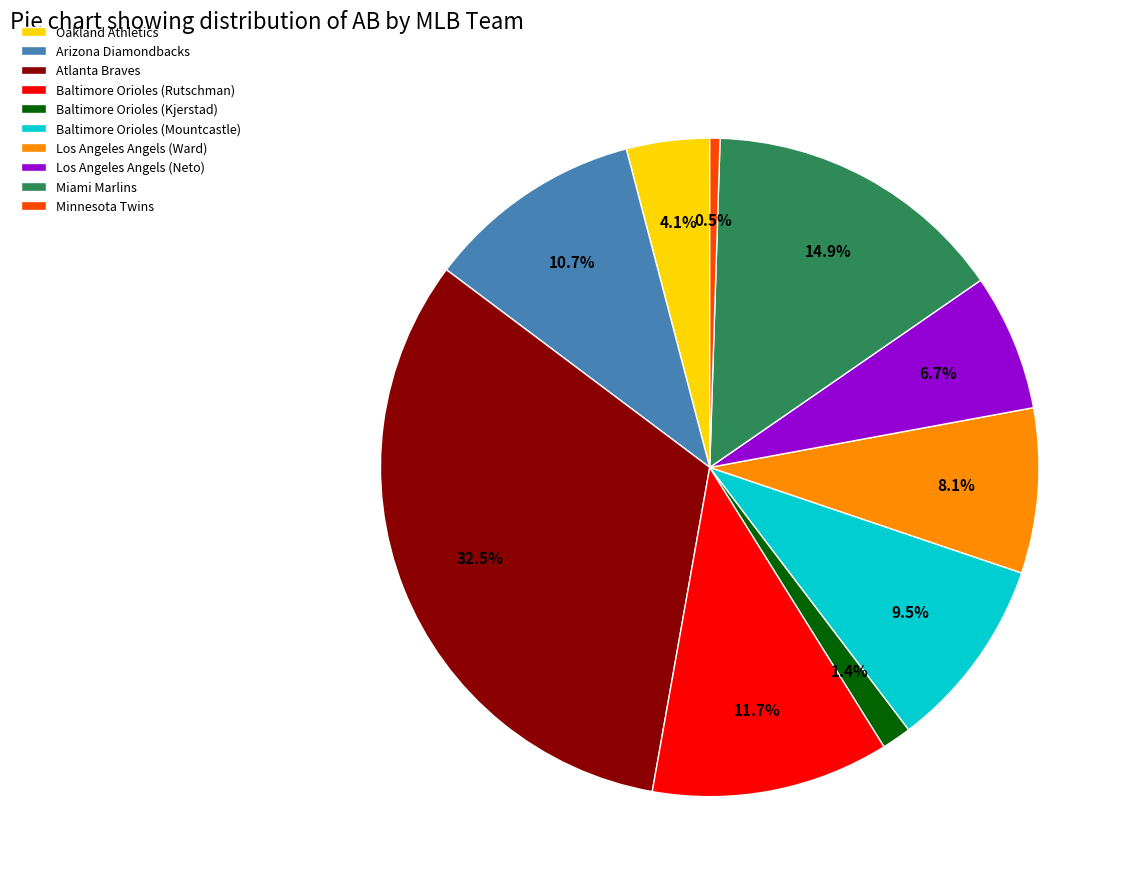

The Miami Marlins slice represents 15% of the pie. True or false?

True